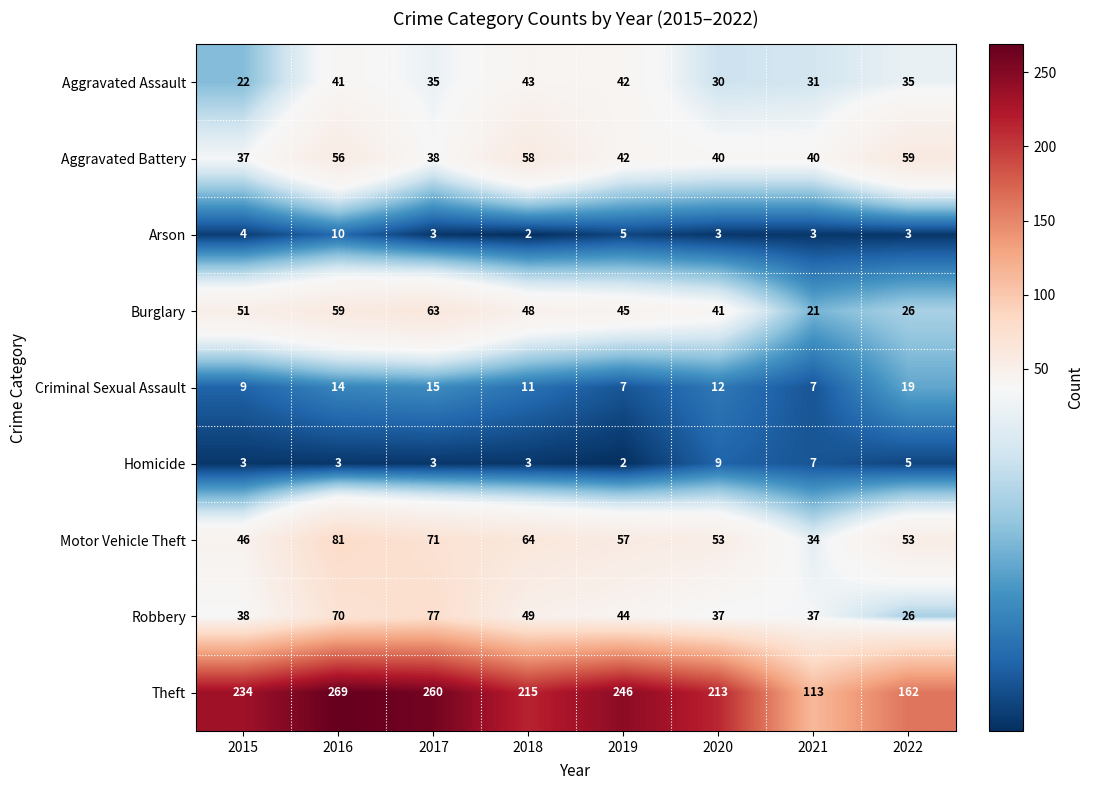

What is the smallest value displayed?

2